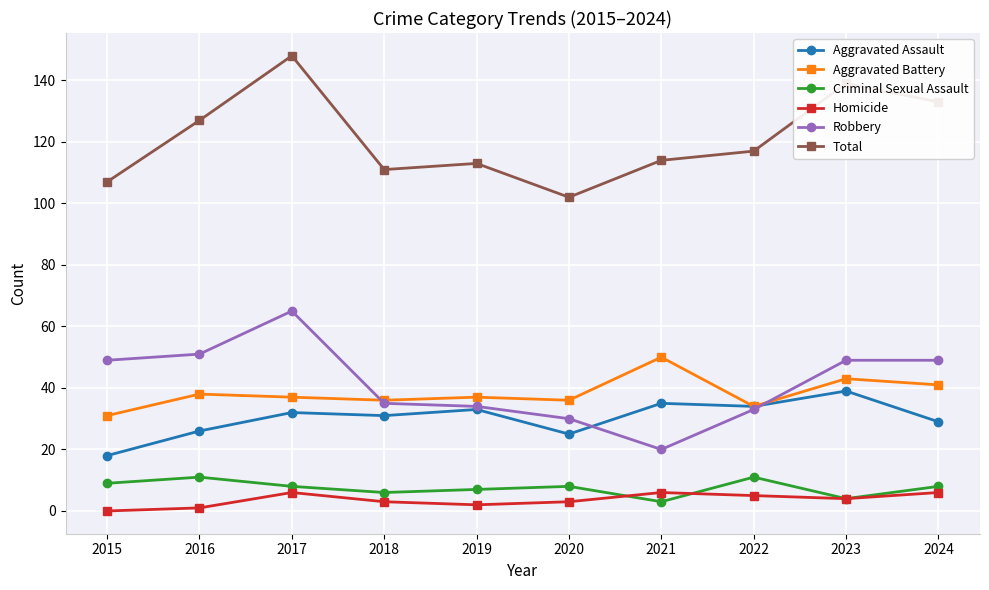

What is the average value of the Aggravated Assault series?

30